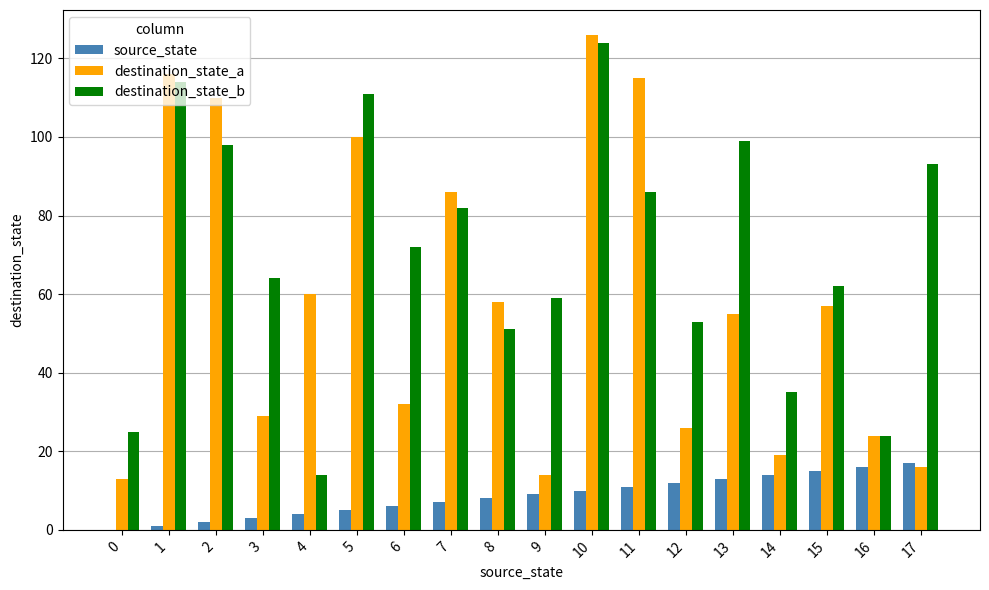

Count the number of categories in the chart.

18